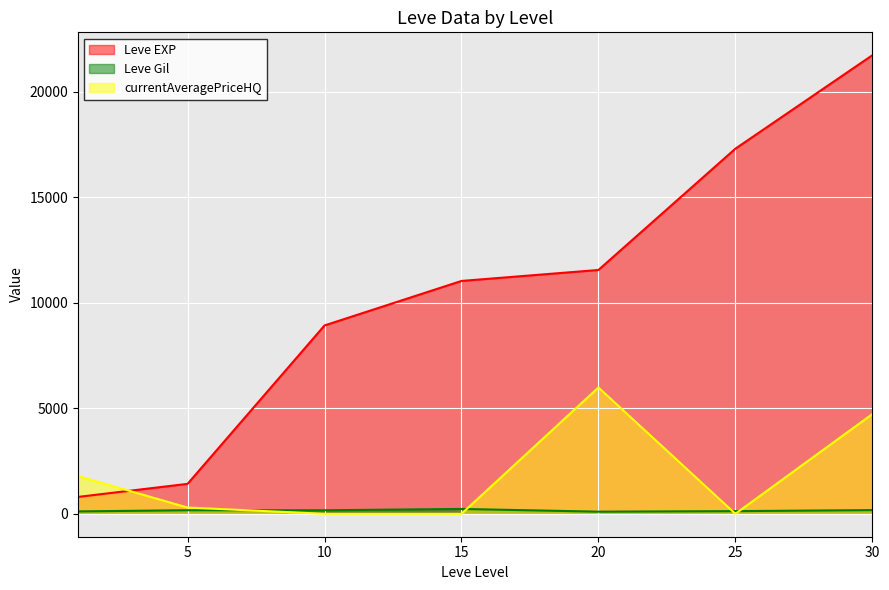

Reading left to right, list all the values displayed in this chart.

Leve EXP: 800.0	1420.0	8930.0	11040.0	11560.0	17310.0	21740.0
Leve Gil: 113.0	169.0	168.0	230.0	101.0	126.0	175.0
currentAveragePriceHQ: 1787.5	296.3	0.0	0.0	5987.4	0.0	4727.3